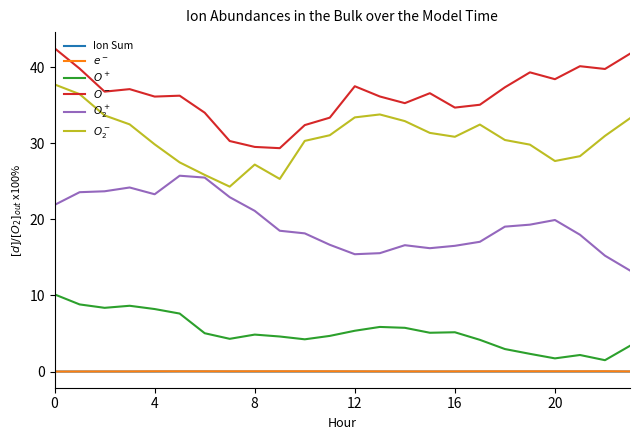

What is the greatest value displayed?

42.5